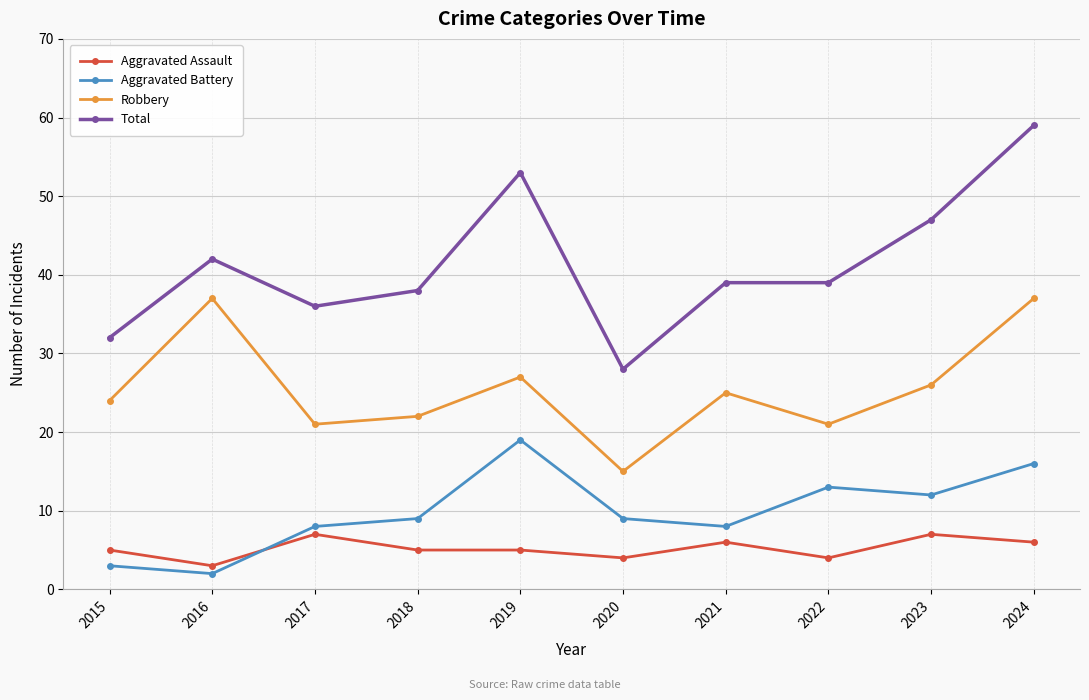

True or false: Total and Aggravated Assault intersect in this chart.

False